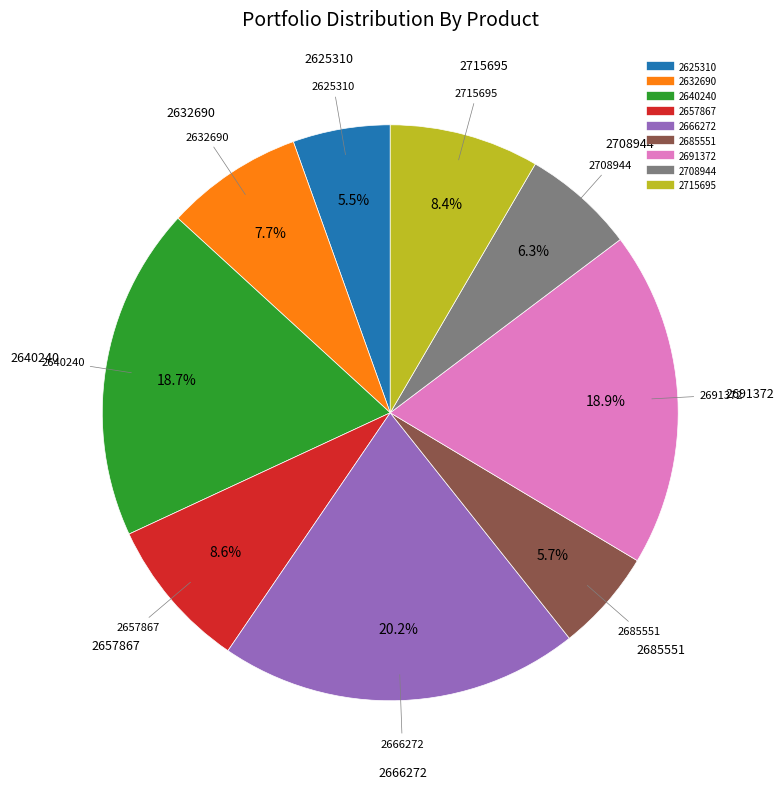

How many slices are in this pie chart?

9